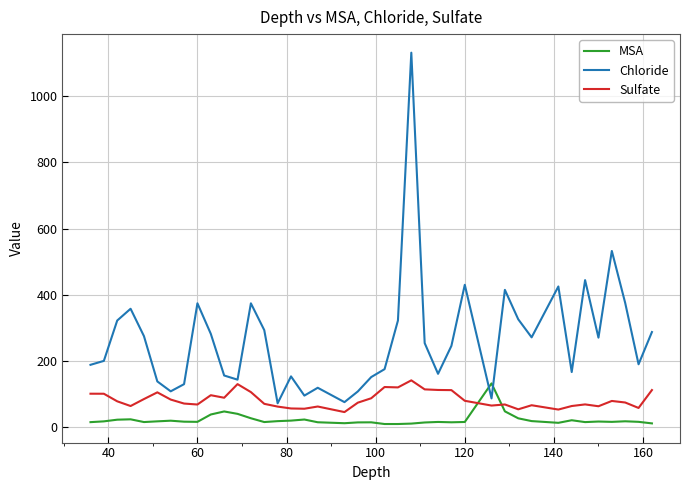

List the series in order of their overall mean, lowest first.

MSA, Sulfate, Chloride